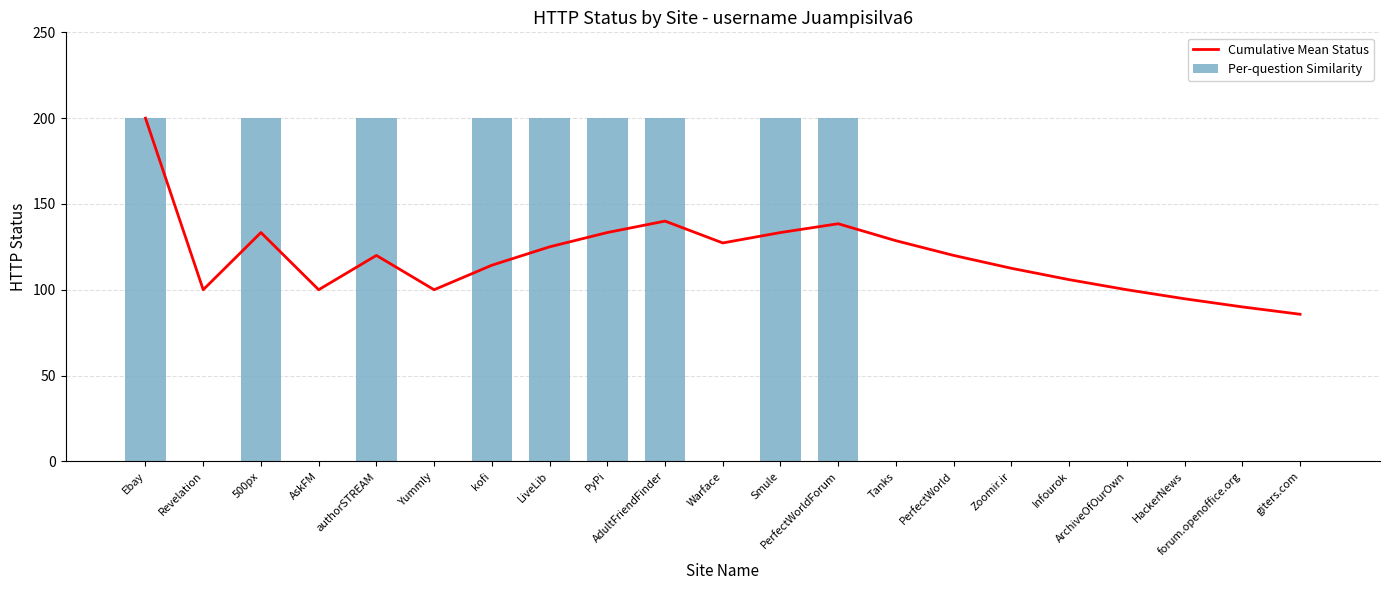

Which has a higher value, HackerNews or Ebay?

Ebay